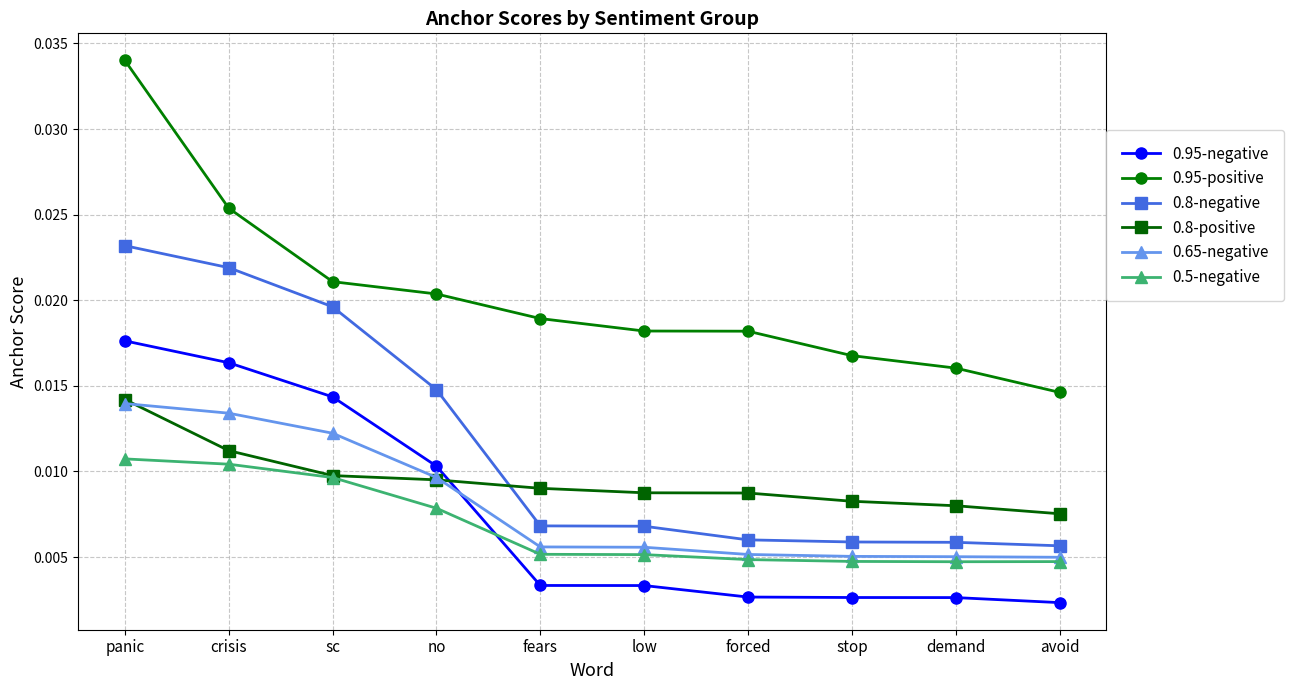

Count the 0.8-negative values in the range 0 to 1.

10